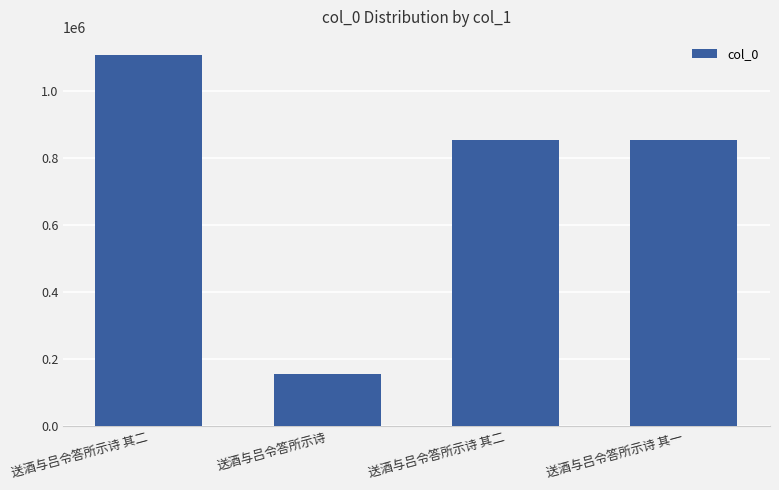

What is the smallest value displayed?

155052